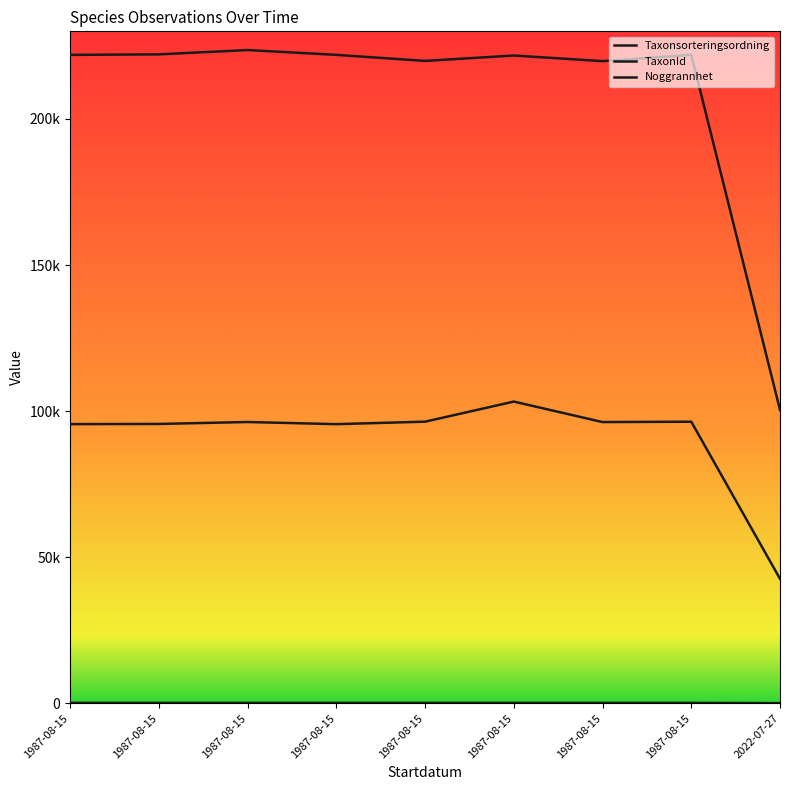

Does the chart have visible grid lines?

No